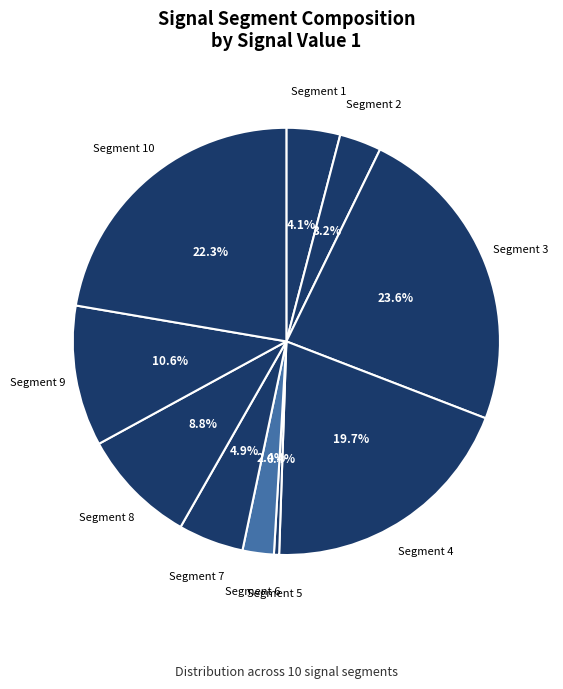

Which slice is the smallest?

signal segment 5